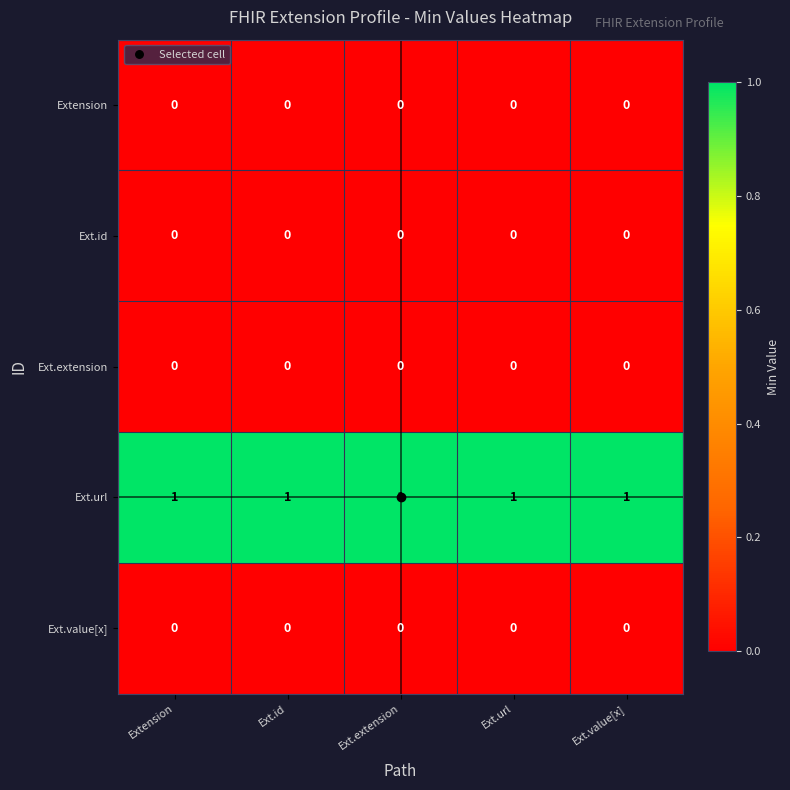

At how many categories does at least one series exceed 0?

5